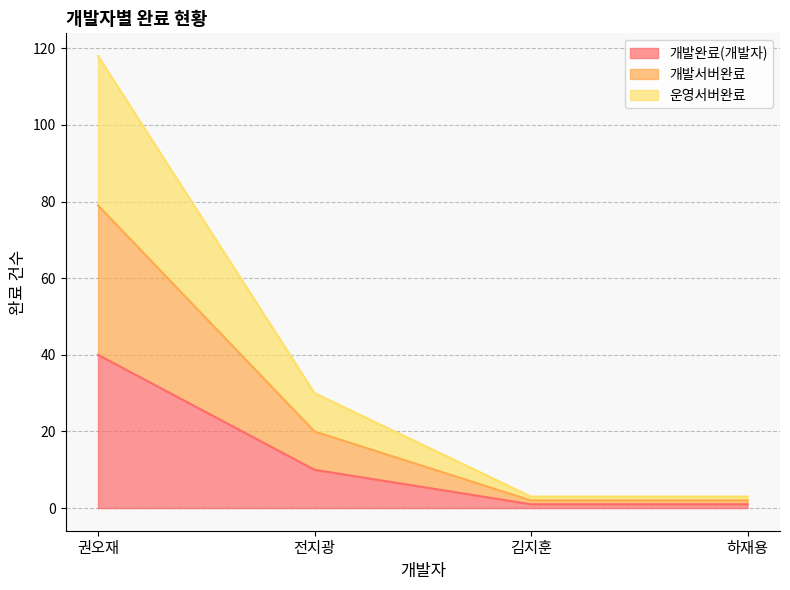

What are all the series names shown in the legend?

개발완료(개발자), 개발서버완료, 운영서버완료